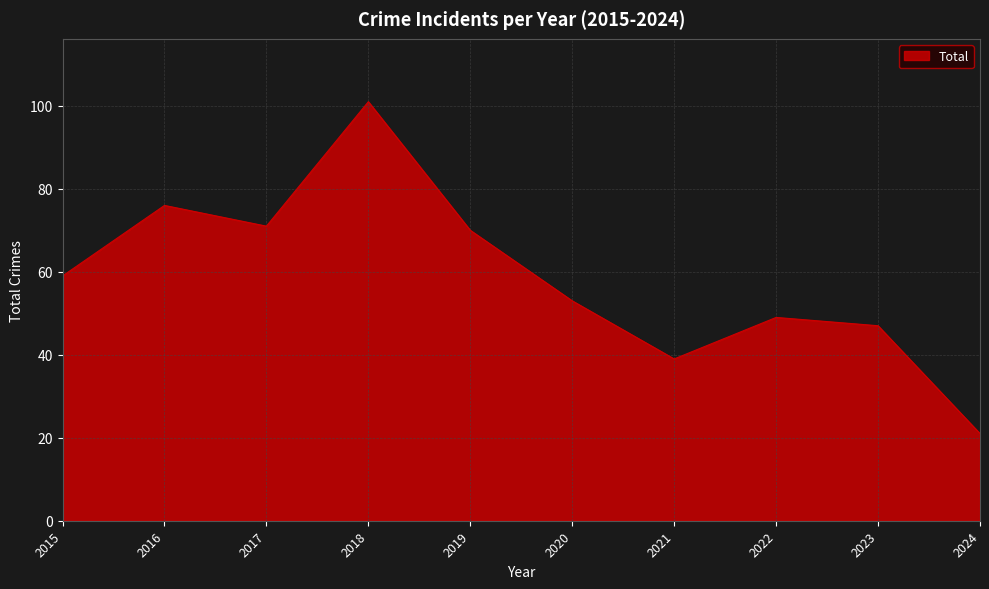

Reading left to right, extract all data points from this chart.

2015=59	2016=76	2017=71	2018=101	2019=70	2020=53	2021=39	2022=49	2023=47	2024=21